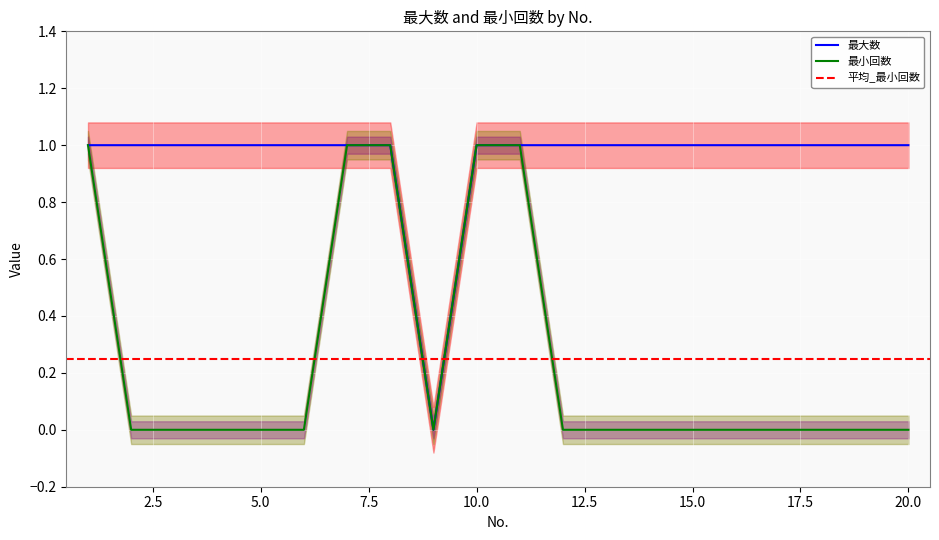

What is the spread (max minus min) of values at 19?

1